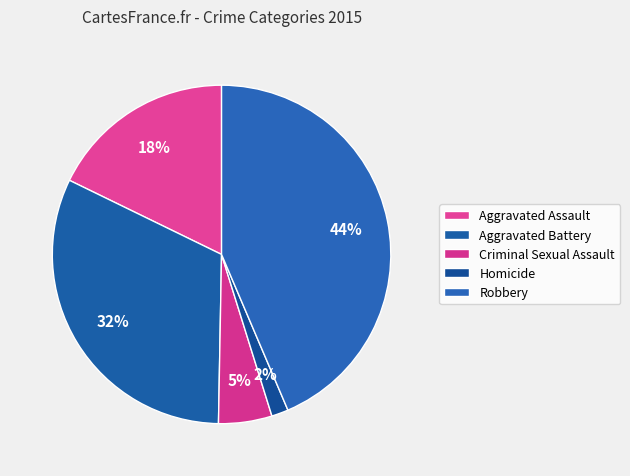

Rank the categories by value from highest to lowest.

Robbery, Aggravated Battery, Aggravated Assault, Criminal Sexual Assault, Homicide